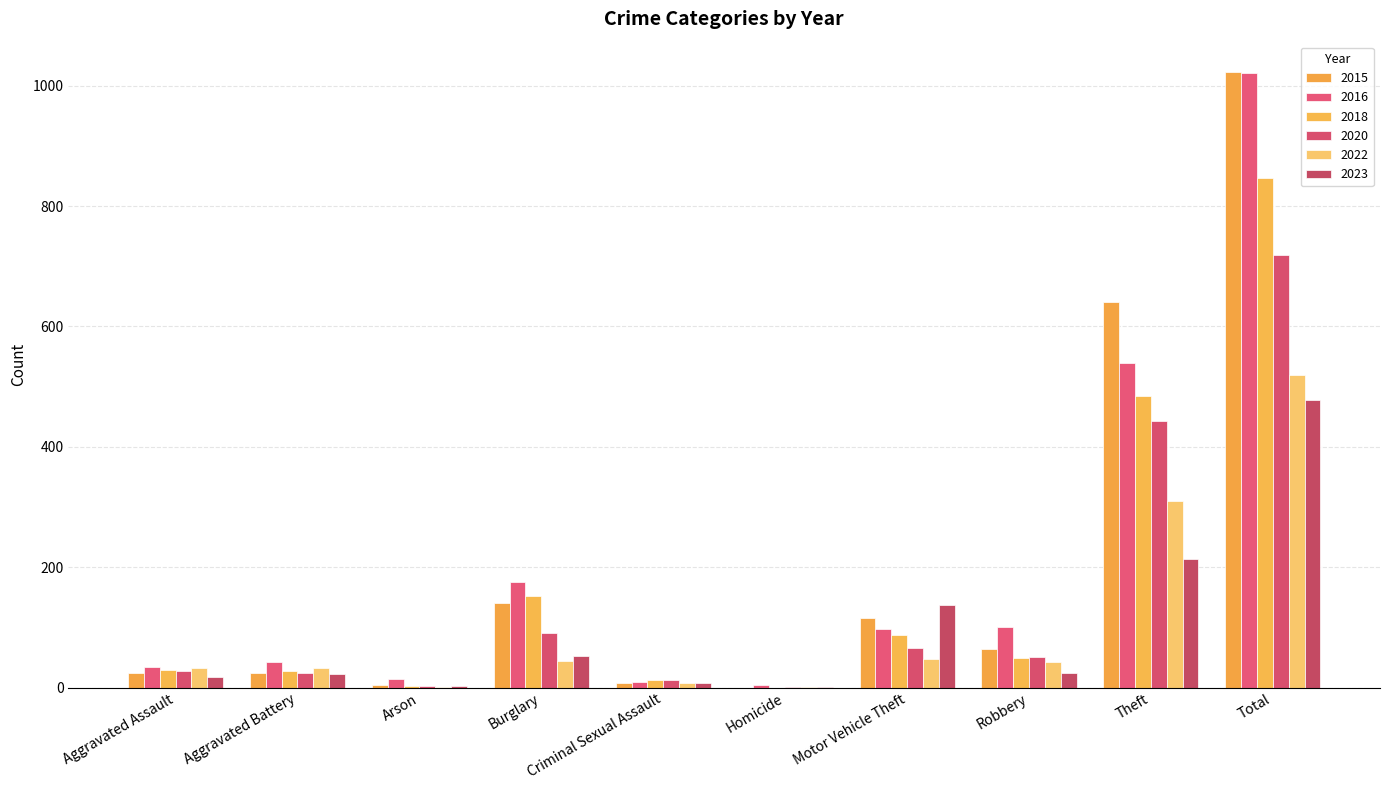

What is the sum of all 2016 values?

2042